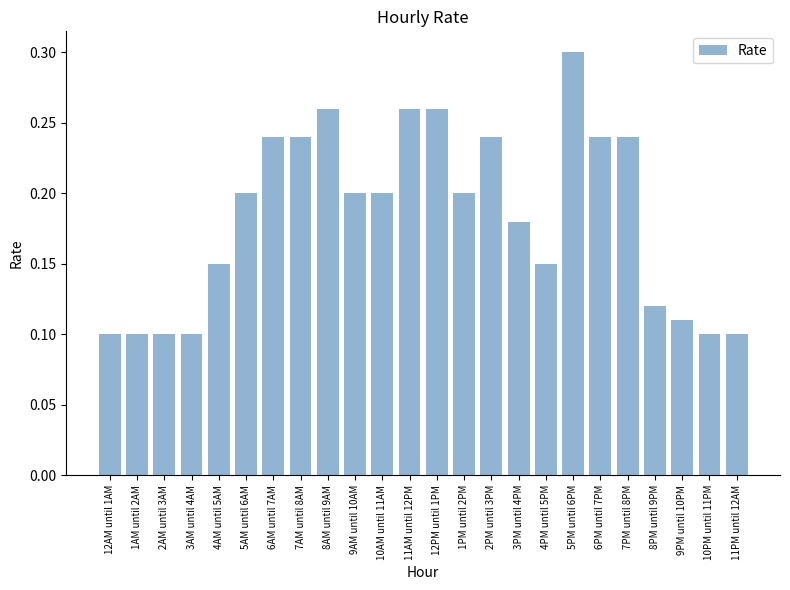

Which has a higher value, 12AM until 1AM or 6AM until 7AM?

6AM until 7AM